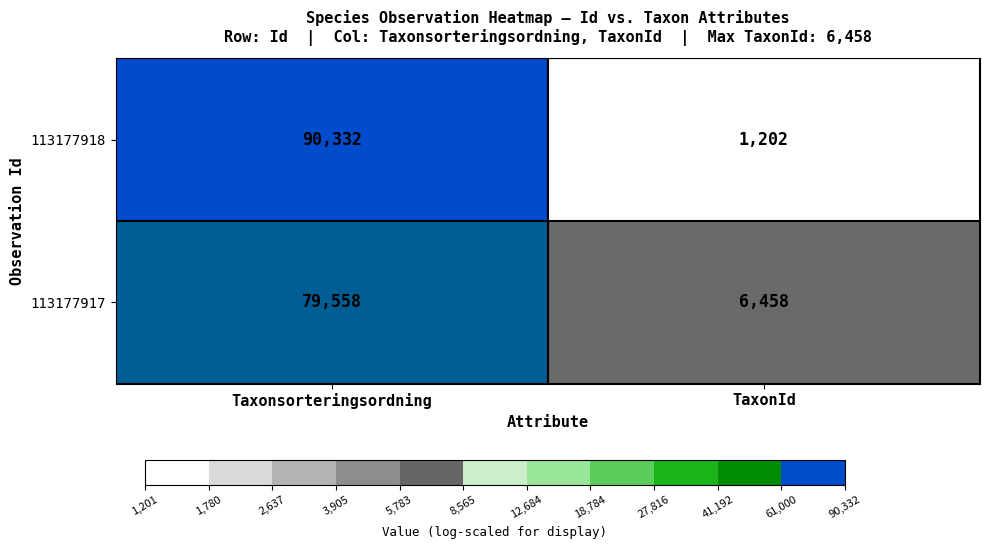

The value of 113177918 at TaxonId is 1202. True or false?

True